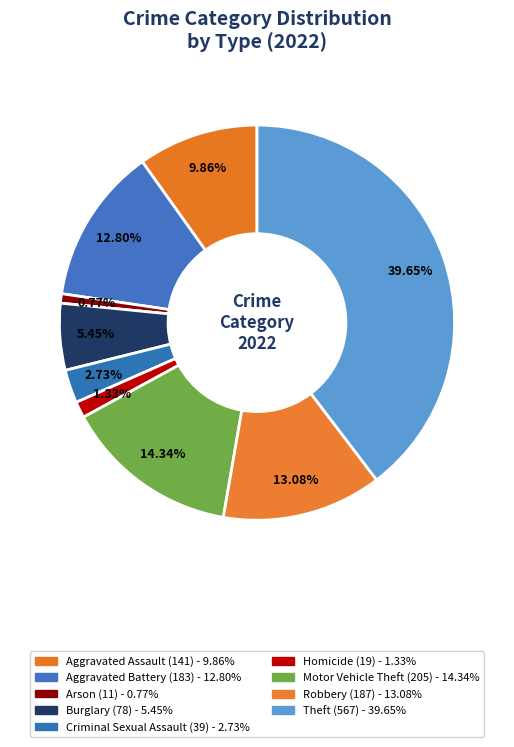

How many slices are in this pie chart?

9